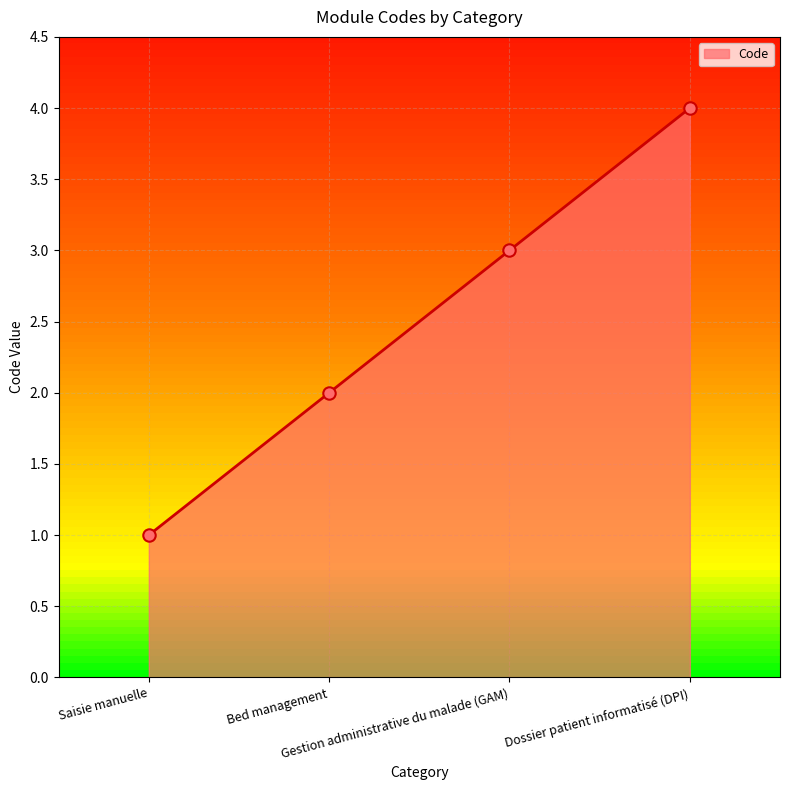

What is the change in value from Gestion administrative du malade (GAM) to Dossier patient informatisé (DPI)?

+1